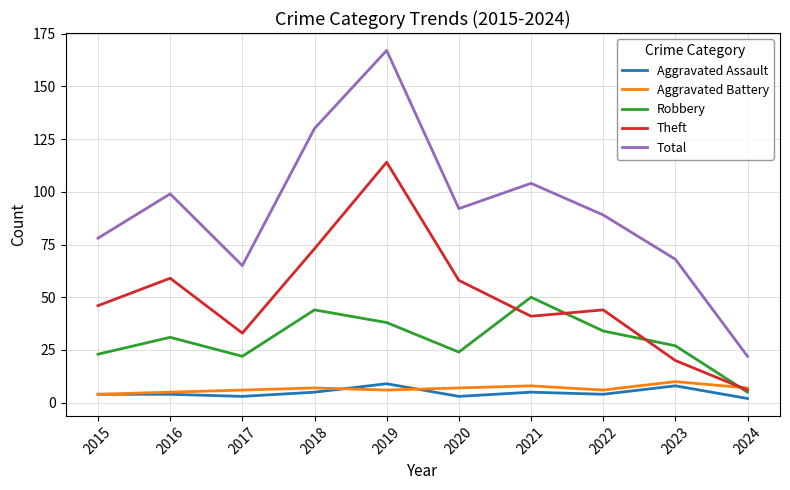

How many distinct data groups are displayed?

5